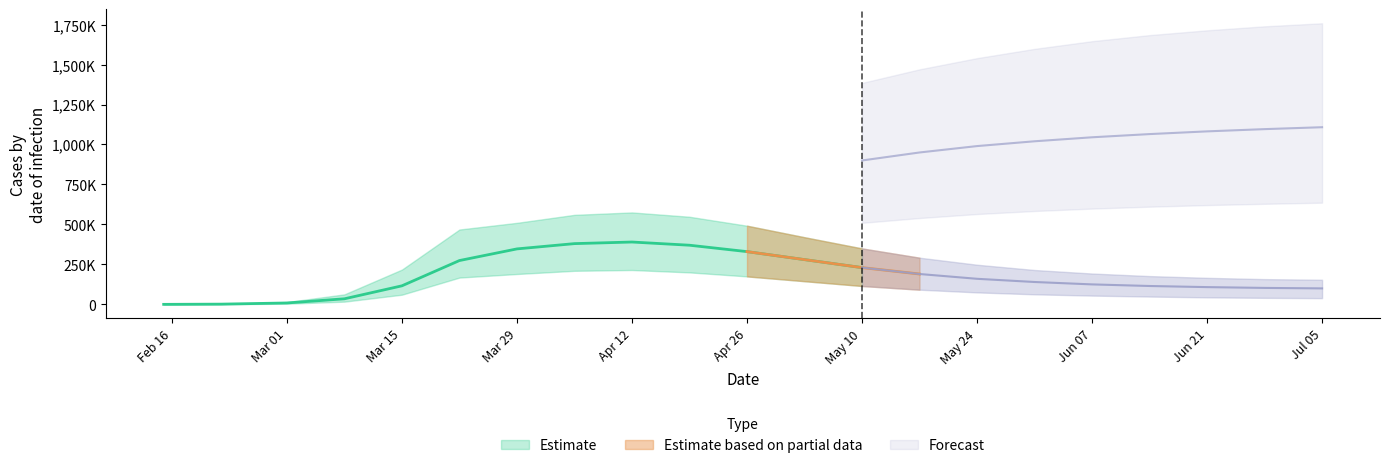

The value of total_infected_mean at current_infected_upper is 3281. True or false?

False